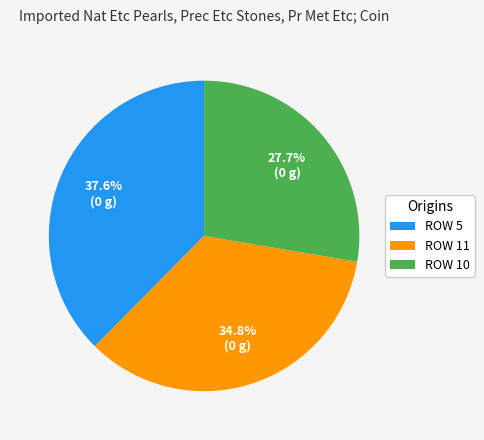

To the nearest percent, what is the difference between the largest and smallest slice percentages?

10%